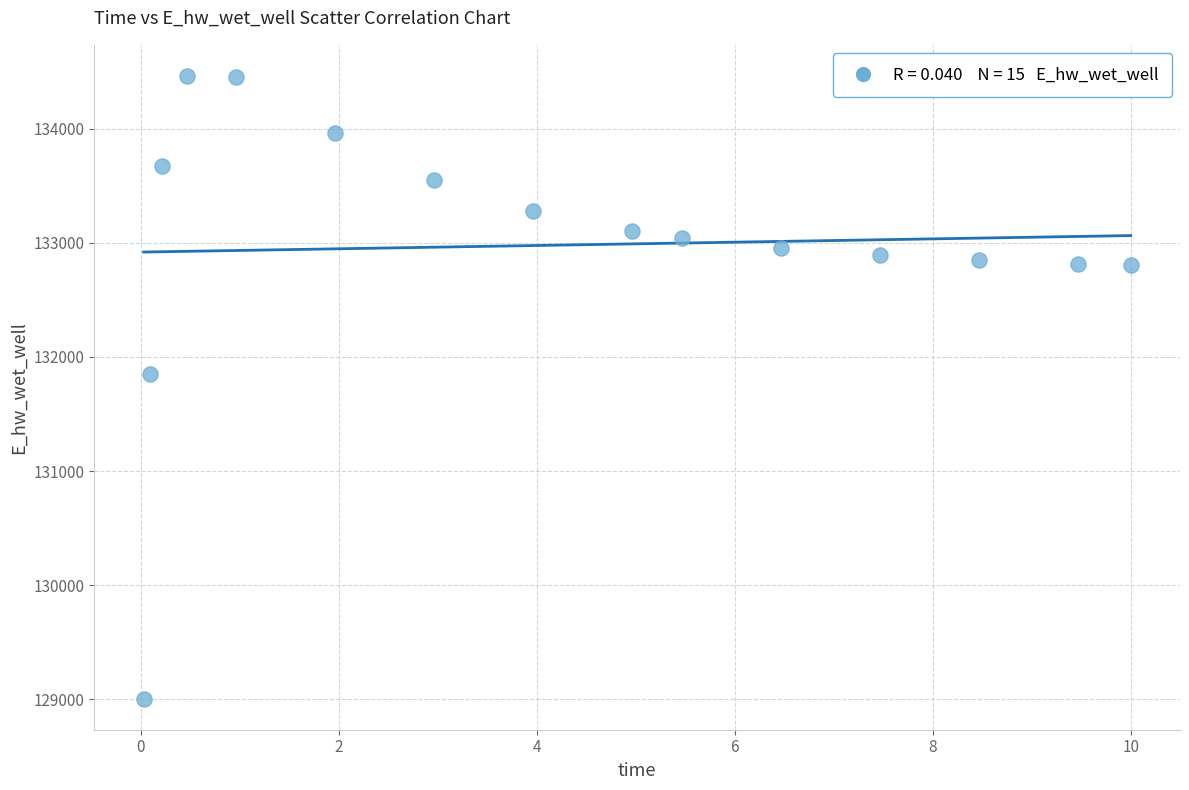

What Y value in the scatter plot is closest to 131734?

131852.2